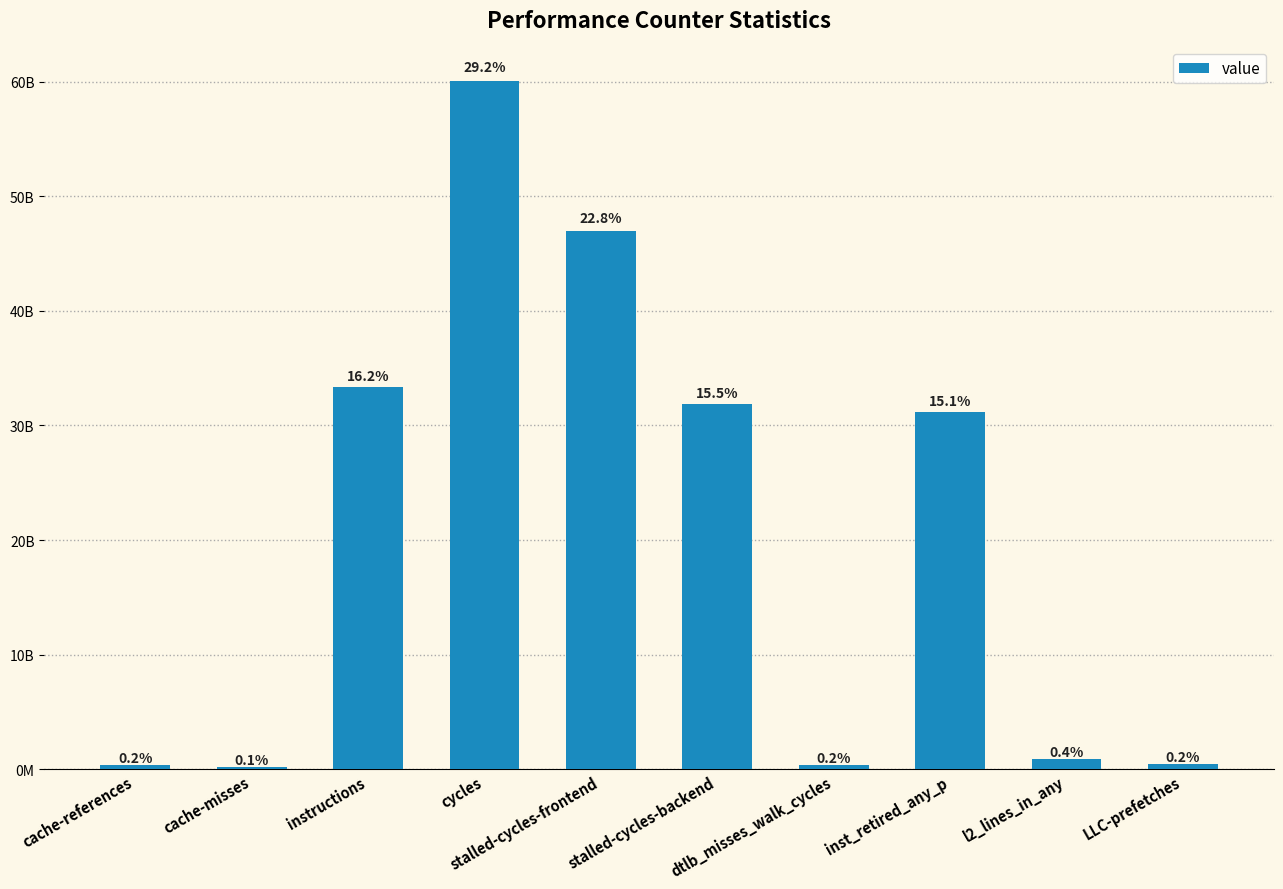

What is the label of the 3rd bar from the left?

instructions